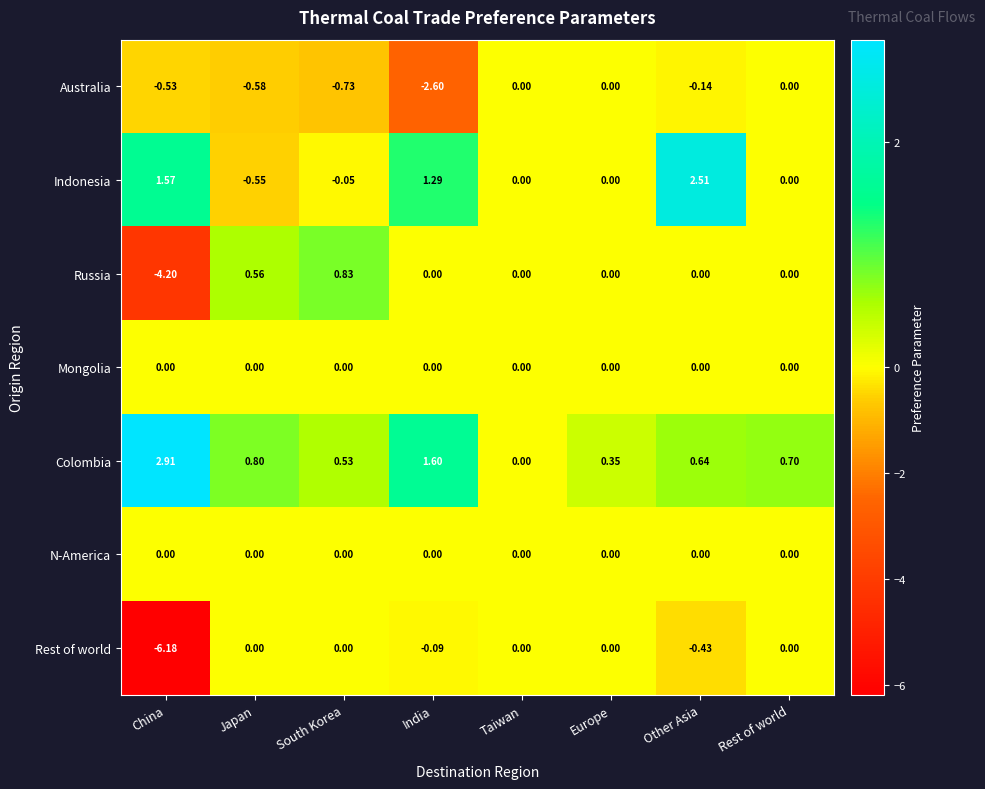

At which category does the chart reach its minimum across all series?

China